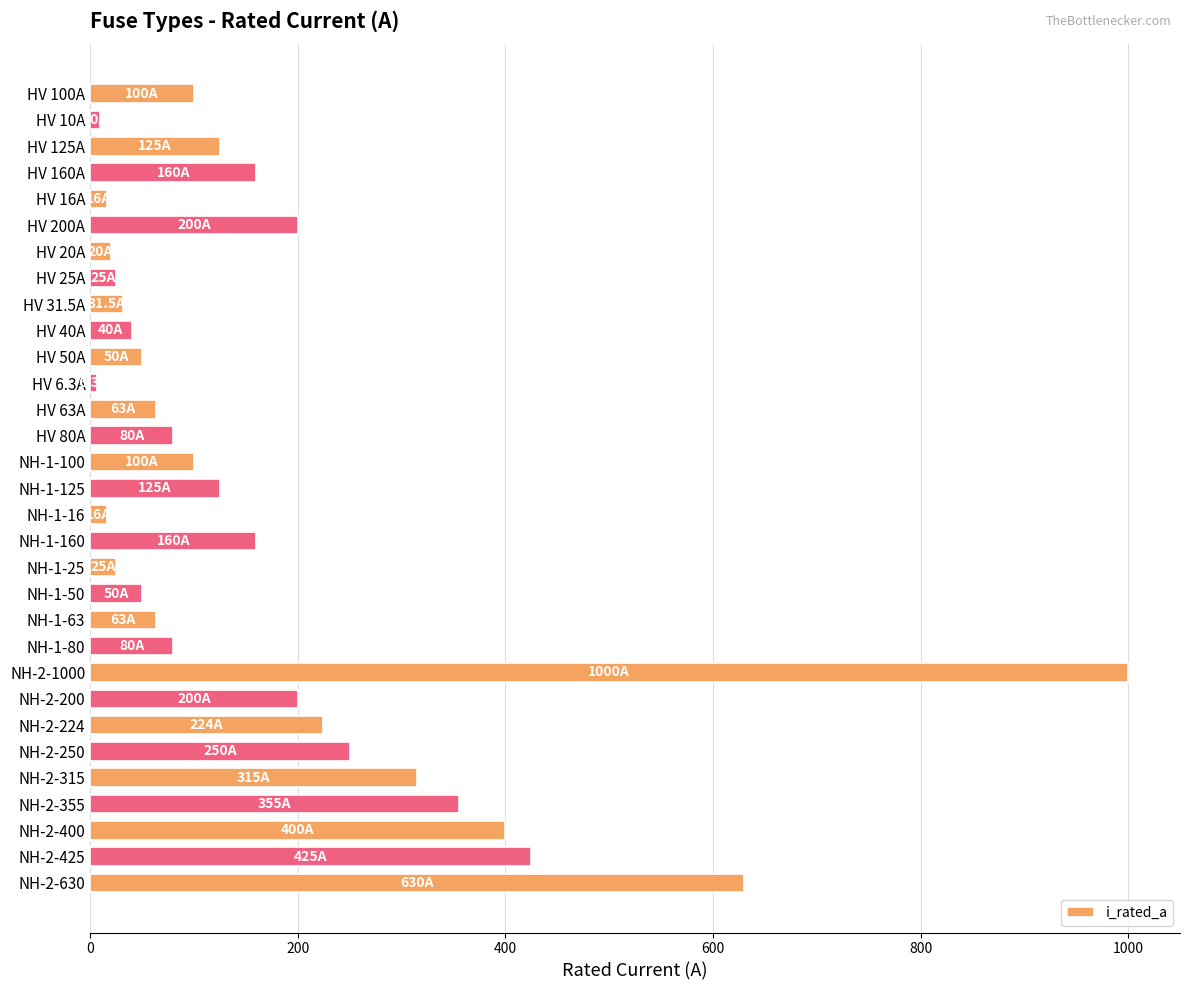

Which category has the highest value across all series?

NH-2-1000